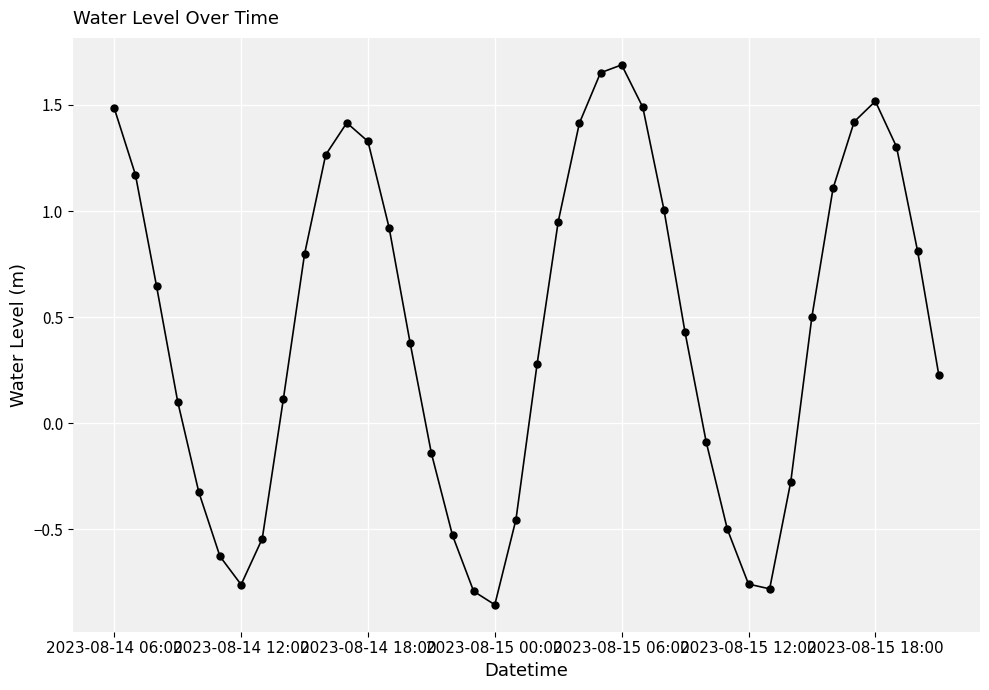

What is the difference between the second highest and second lowest values?

2.4